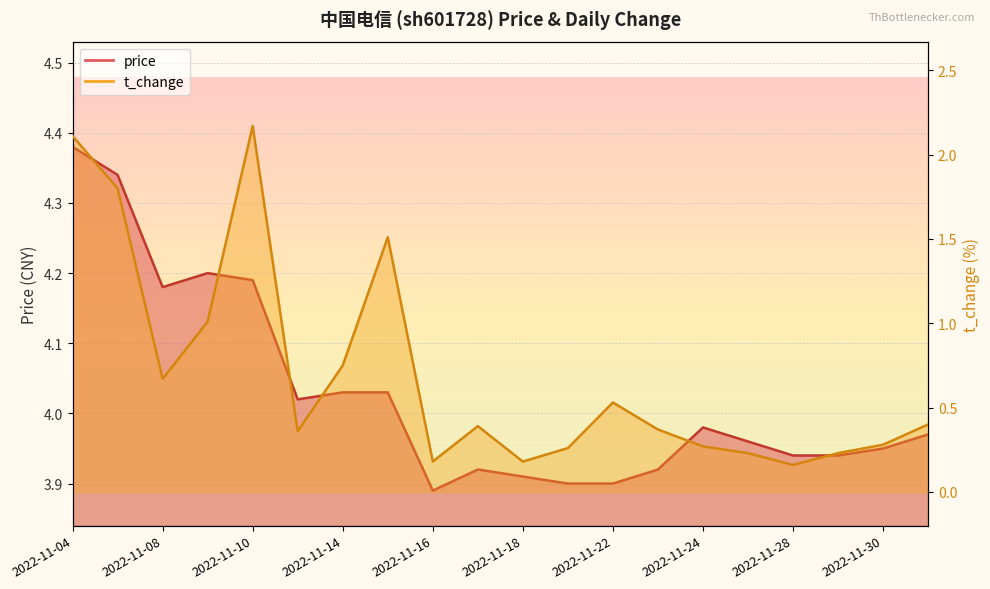

Is it true that price equals 4.4 at 2022-11-04?

True